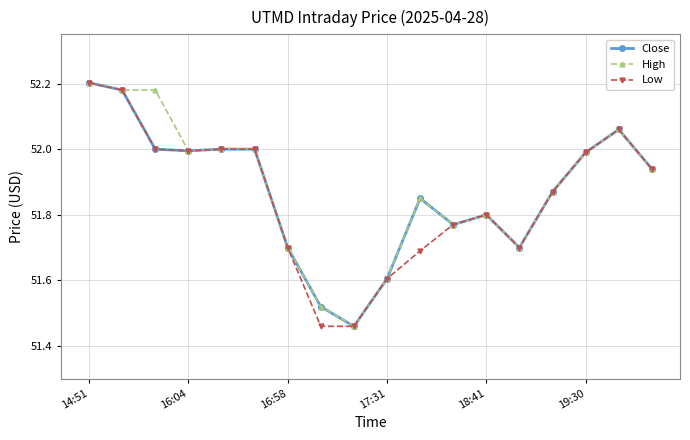

True or false: Low has more than 0 interior local peaks.

True